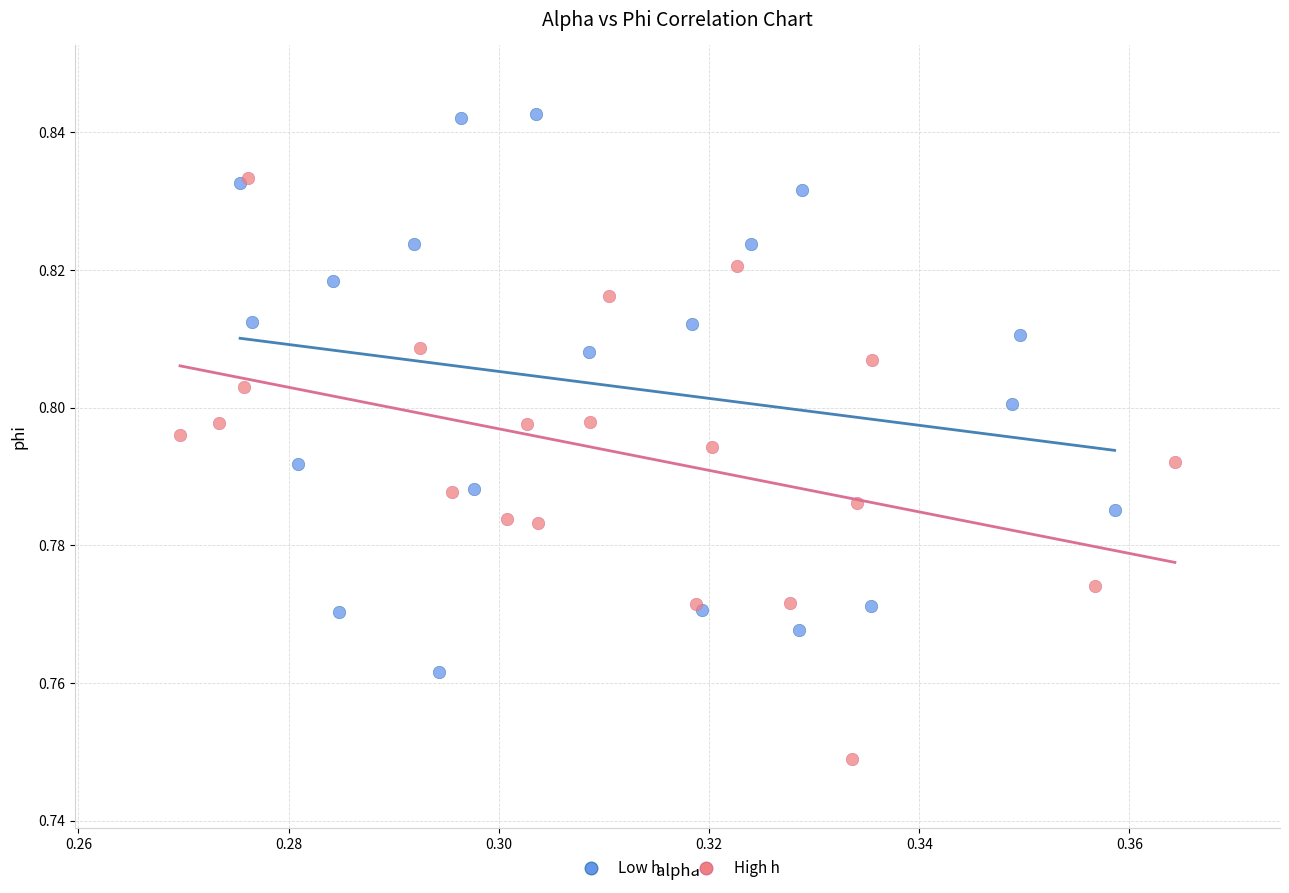

Which series reaches the minimum Y coordinate?

High h